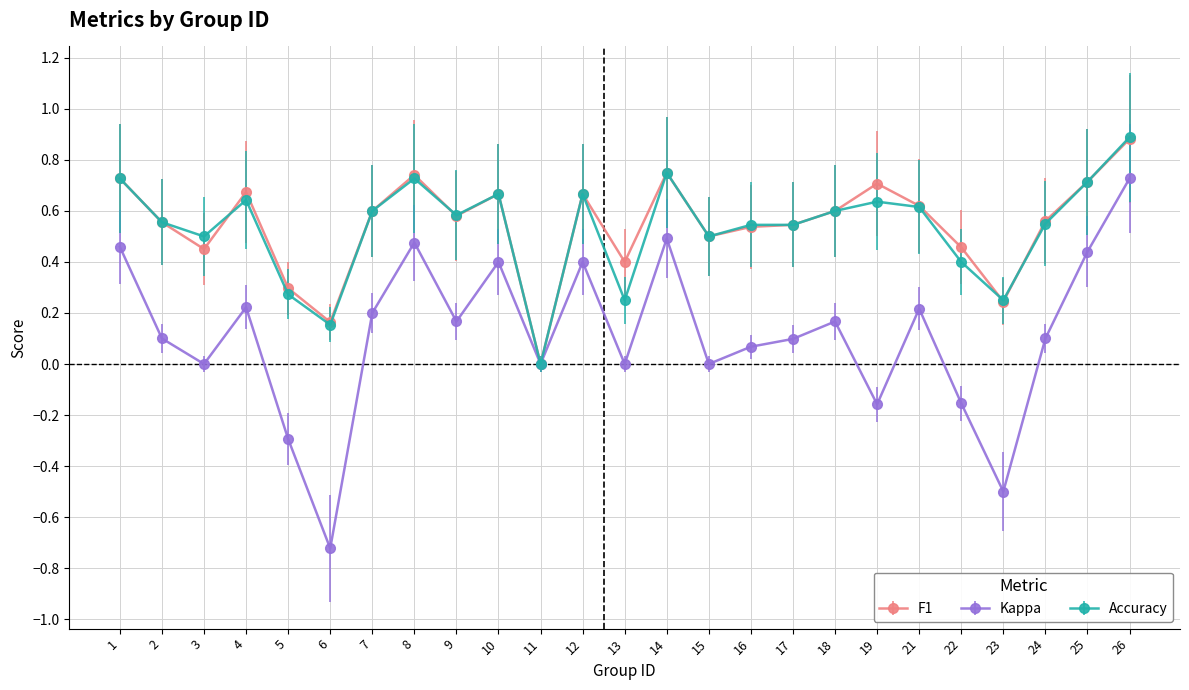

Between 17 and 26, which series saw the biggest shift?

Kappa